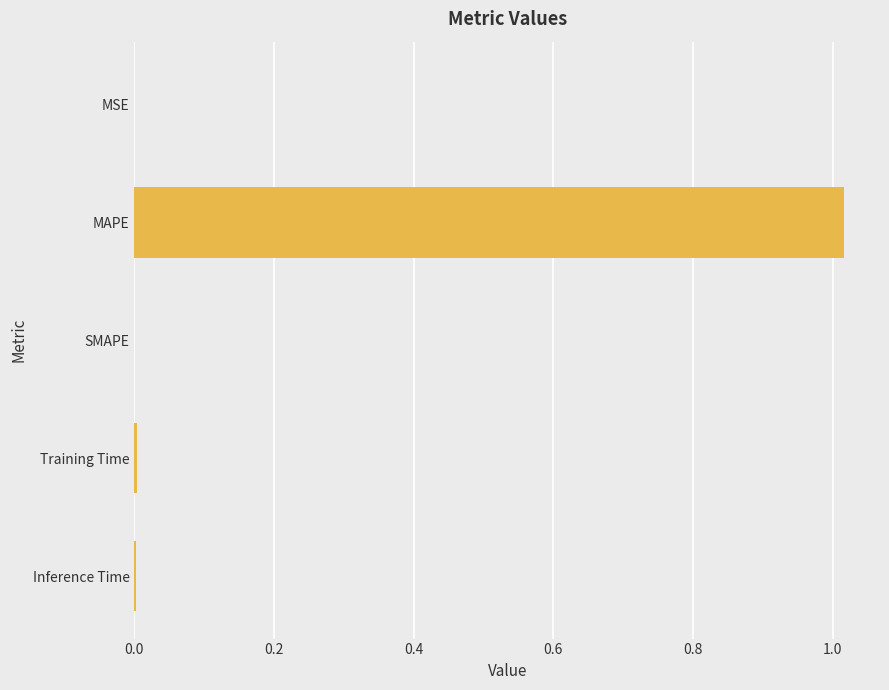

Which label corresponds to the largest value in the chart?

MAPE